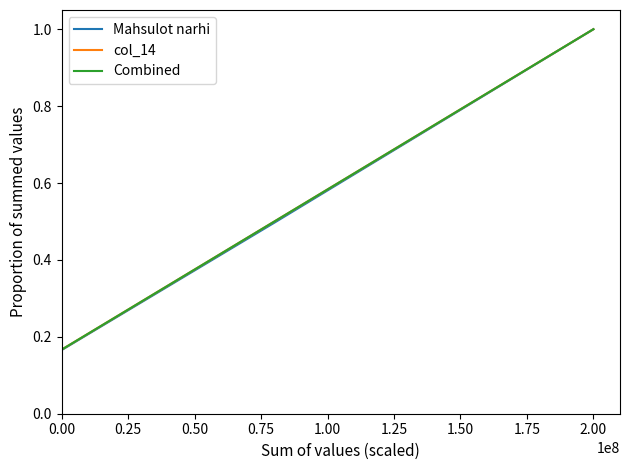

What is the maximum value for Combined?

1.0